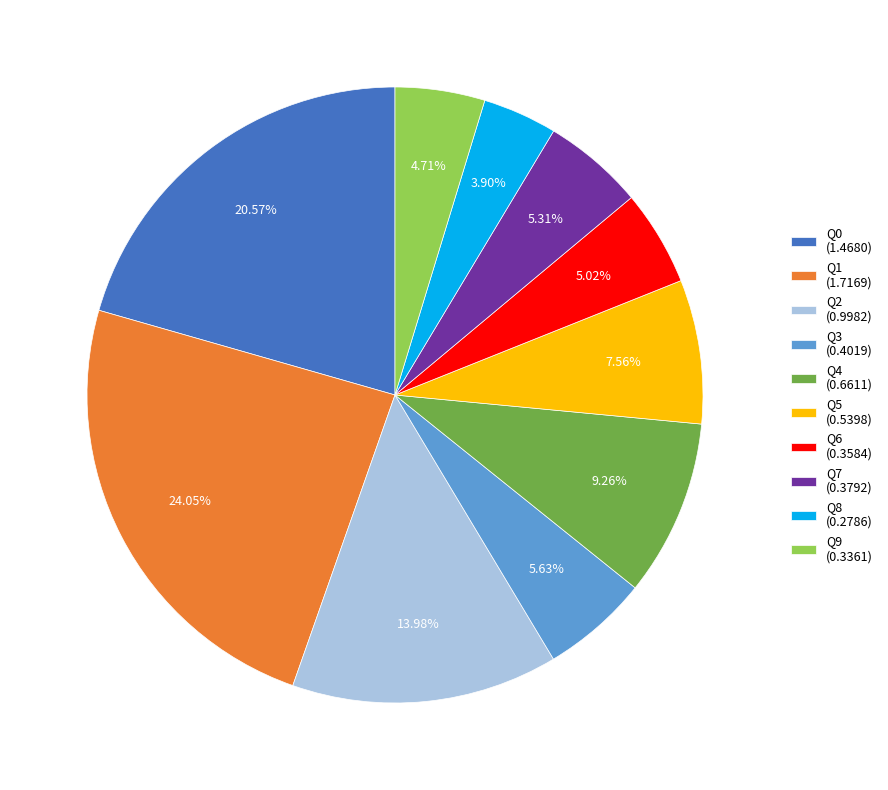

Is there a majority slice in this chart?

No